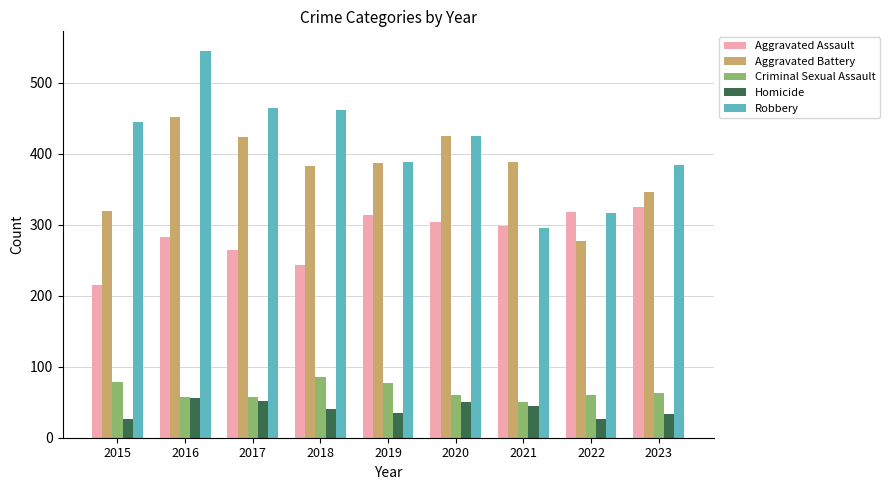

At which label does Aggravated Assault reach its peak?

2023